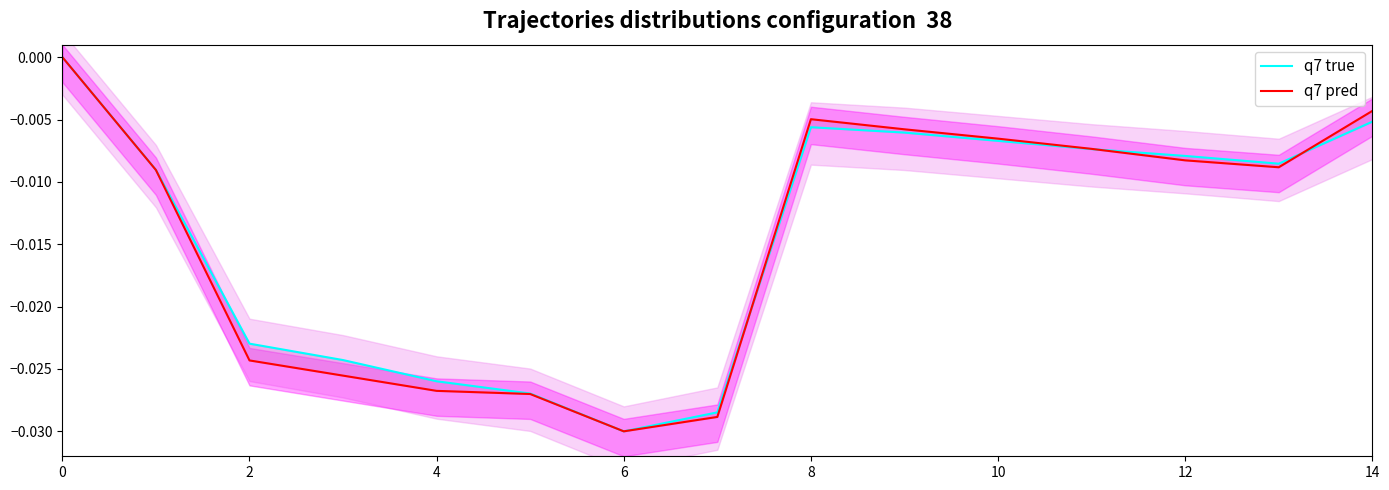

At which category does q7 pred reach its first local peak?

8